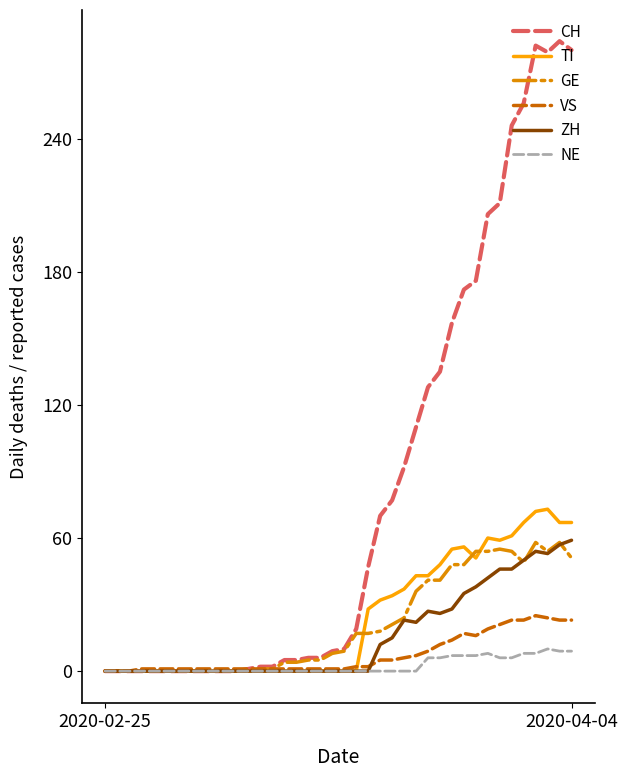

What are all the series names shown in the legend?

CH, TI, GE, VS, ZH, NE